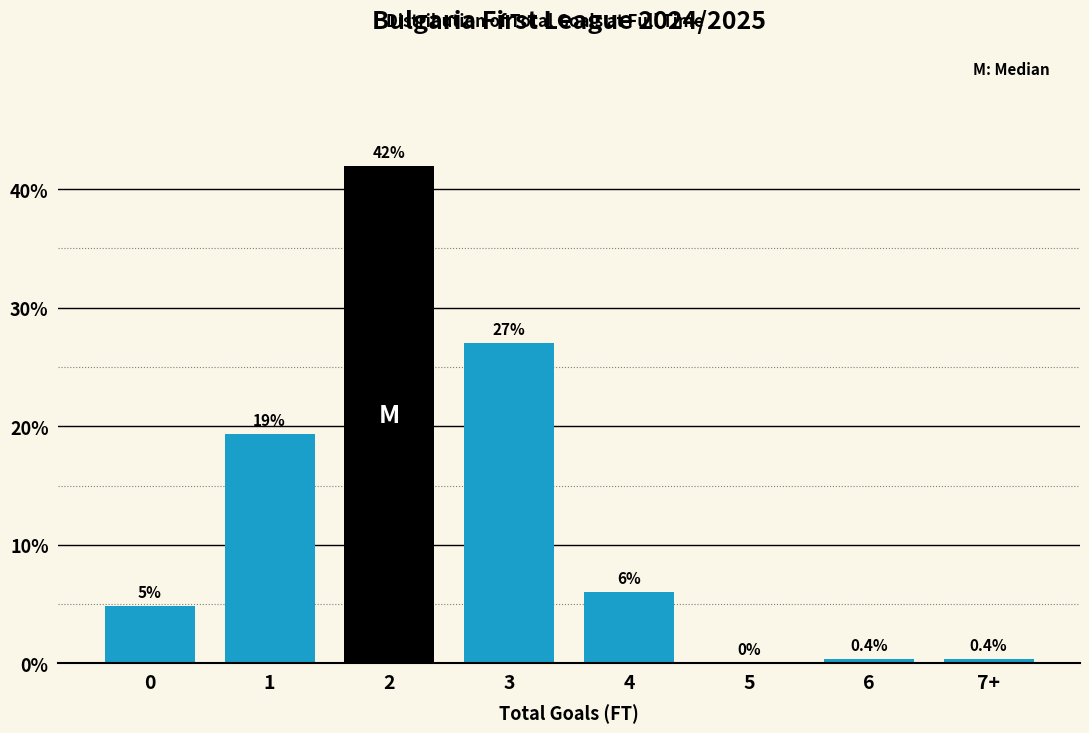

Approximately how many times larger is the value at 3 compared to 4?

4.5